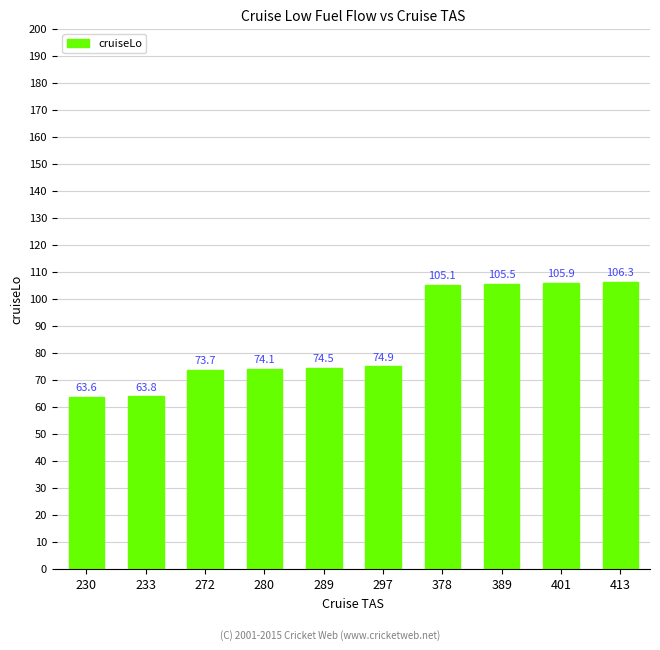

What is the value of the 2nd bar from the left?

63.8